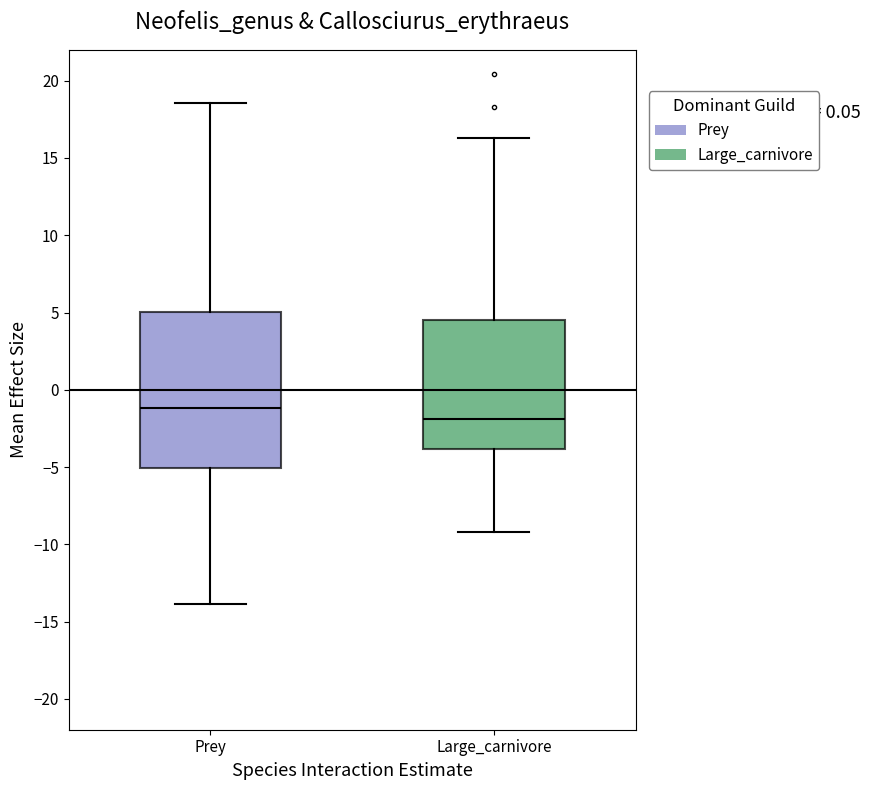

Comparing the boxes themselves (not the whiskers), which one is the tallest?

Prey